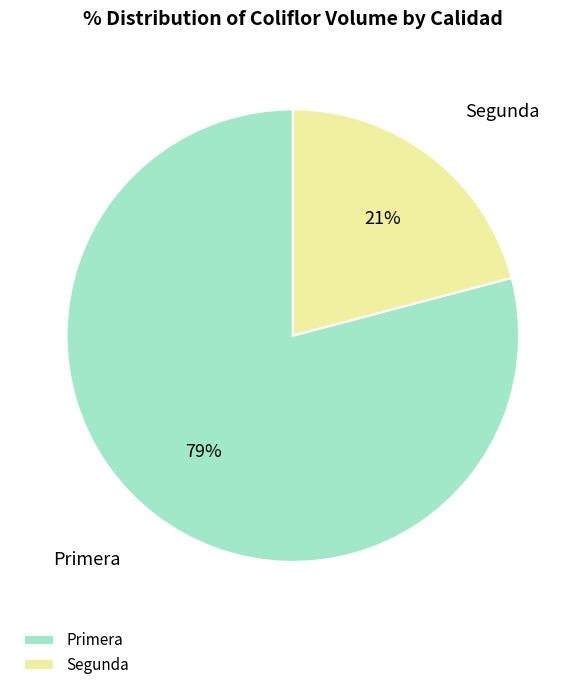

Which slice is the smallest?

Segunda